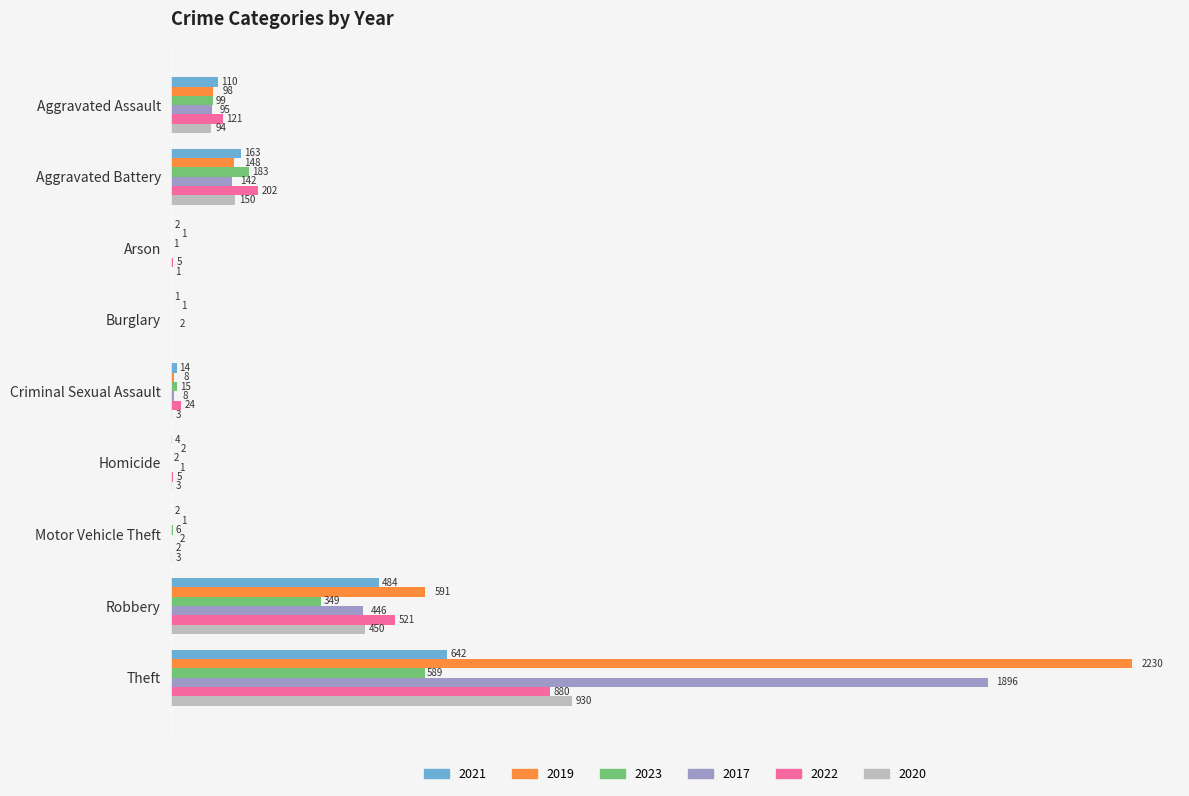

At which label does 2022 reach its peak?

Theft